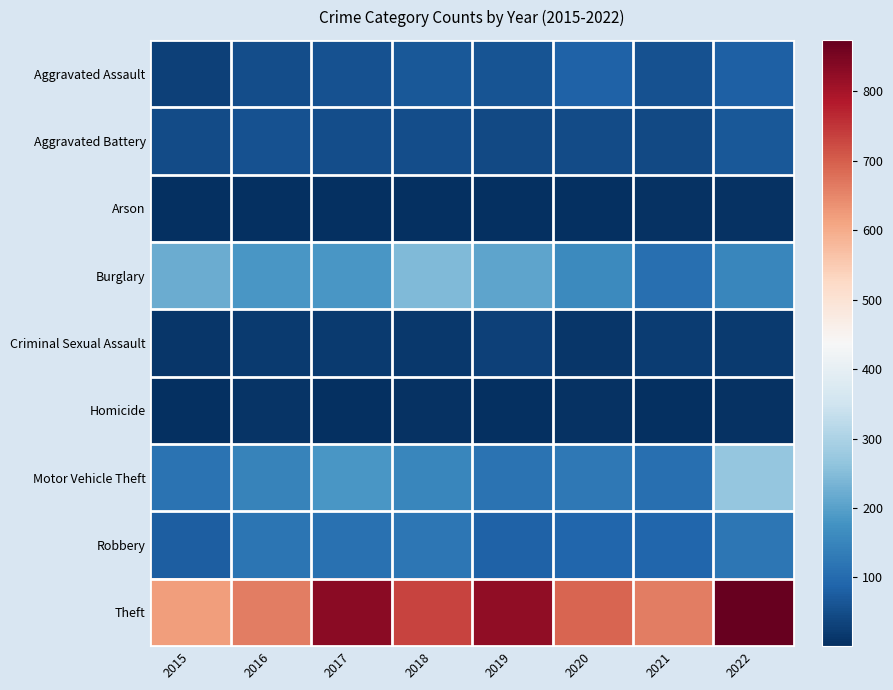

Reading right to left, what are all the values shown in this chart?

Aggravated Assault: 2022=82	2021=58	2020=84	2019=61	2018=69	2017=56	2016=49	2015=29
Aggravated Battery: 2022=67	2021=43	2020=47	2019=44	2018=50	2017=52	2016=58	2015=48
Arson: 2022=7	2021=6	2020=4	2019=4	2018=4	2017=1	2016=3	2015=2
Burglary: 2022=153	2021=109	2020=159	2019=209	2018=246	2017=182	2016=185	2015=220
Criminal Sexual Assault: 2022=19	2021=23	2020=12	2019=29	2018=18	2017=19	2016=19	2015=13
Homicide: 2022=6	2021=2	2020=6	2019=3	2018=5	2017=2	2016=8	2015=4
Motor Vehicle Theft: 2022=267	2021=109	2020=125	2019=114	2018=152	2017=182	2016=146	2015=115
Robbery: 2022=121	2021=91	2020=90	2019=84	2018=123	2017=111	2016=118	2015=77
Theft: 2022=874	2021=661	2020=691	2019=826	2018=732	2017=832	2016=660	2015=619